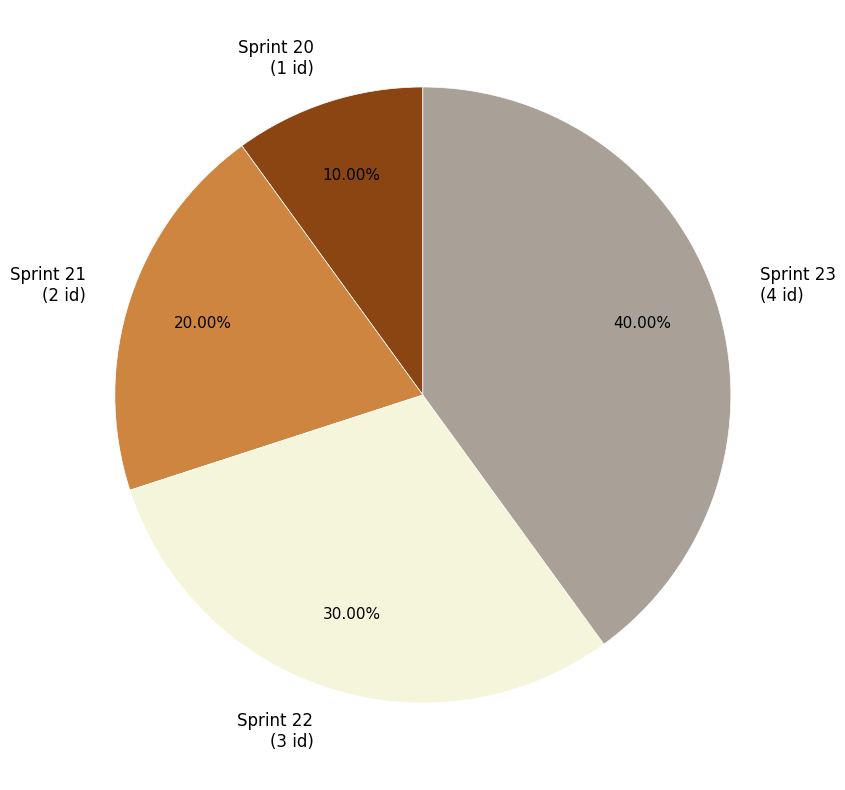

To the nearest percent, what is the difference between the Sprint 20 and Sprint 21 slice percentages?

10%